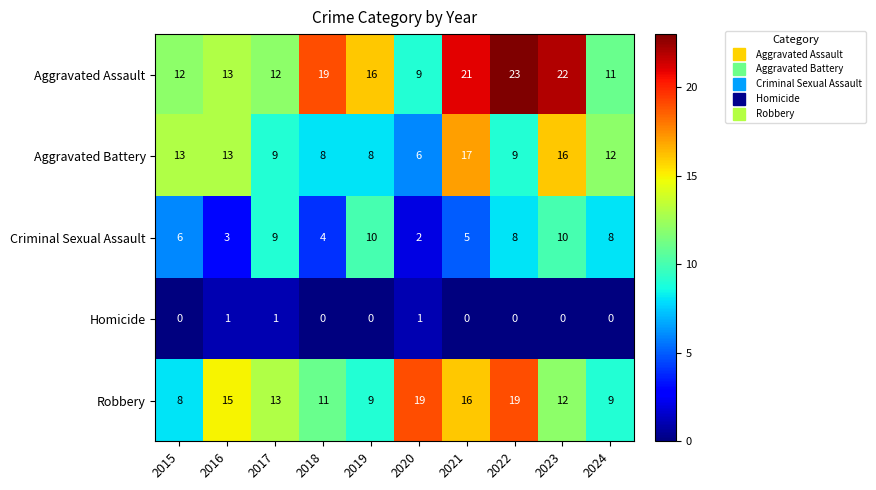

True or false: Criminal Sexual Assault has a value of 6 at 2015.

True